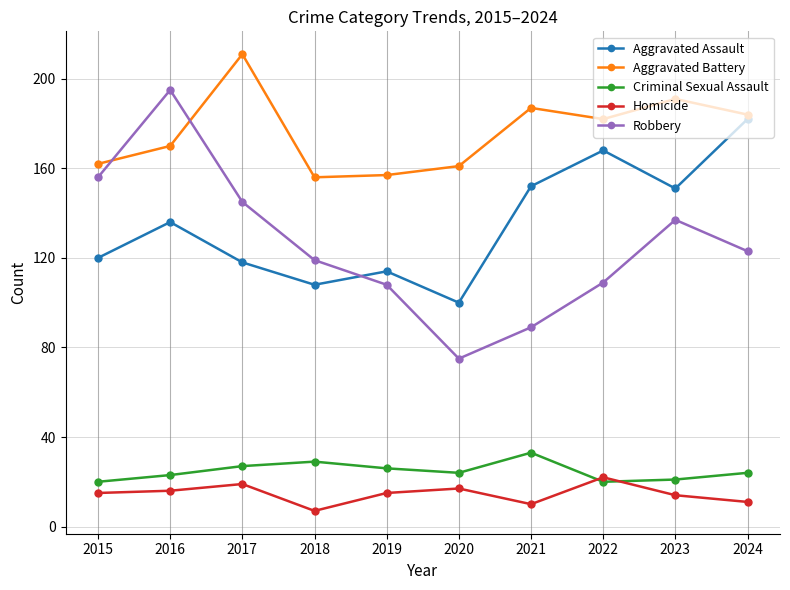

True or false: Homicide and Aggravated Battery cross at least once.

False